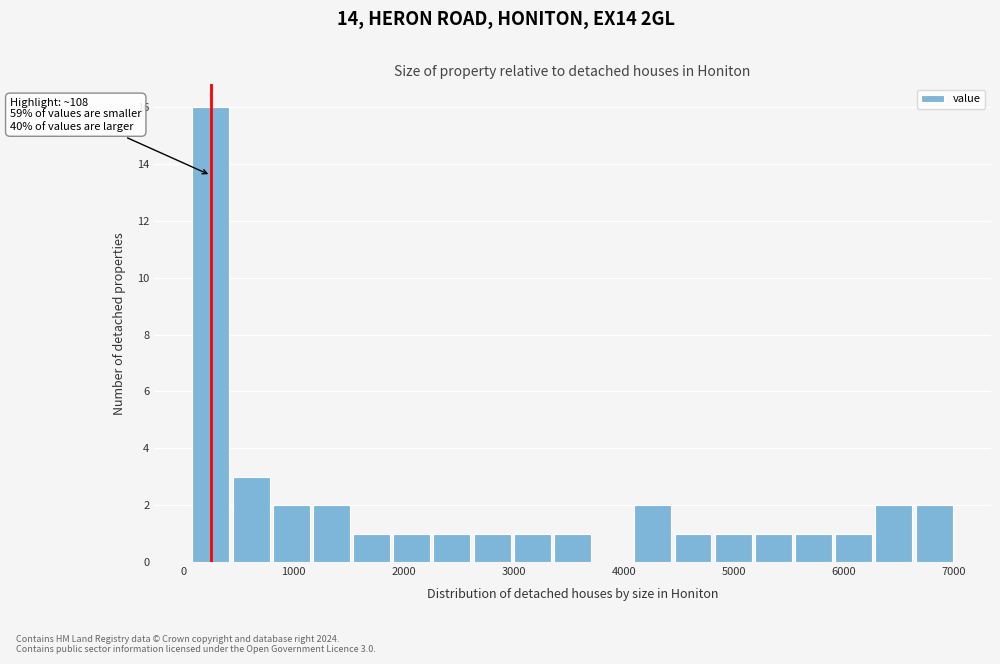

Read against the x-axis, roughly where is the centre of the tallest bar?

200